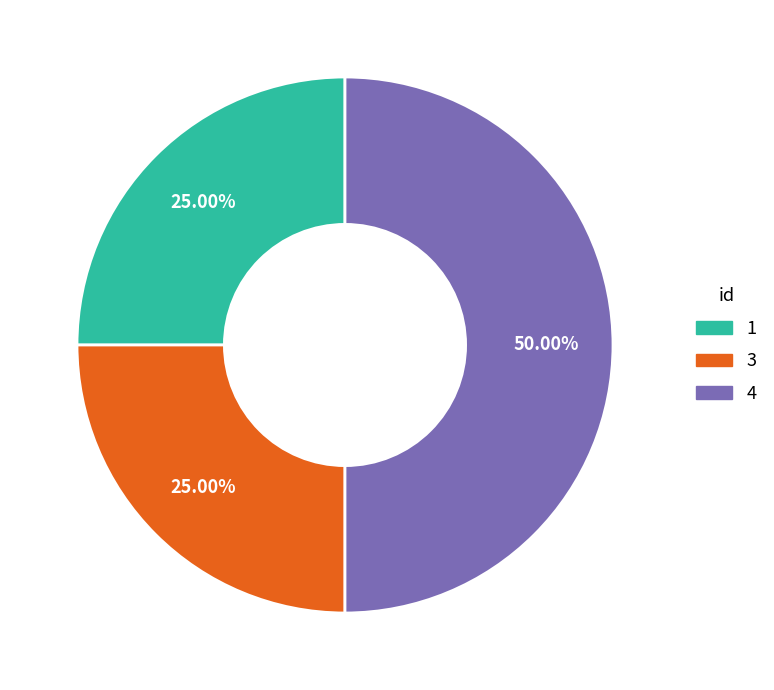

To the nearest percent, what is the difference between the 3 and 4 slice percentages?

25%